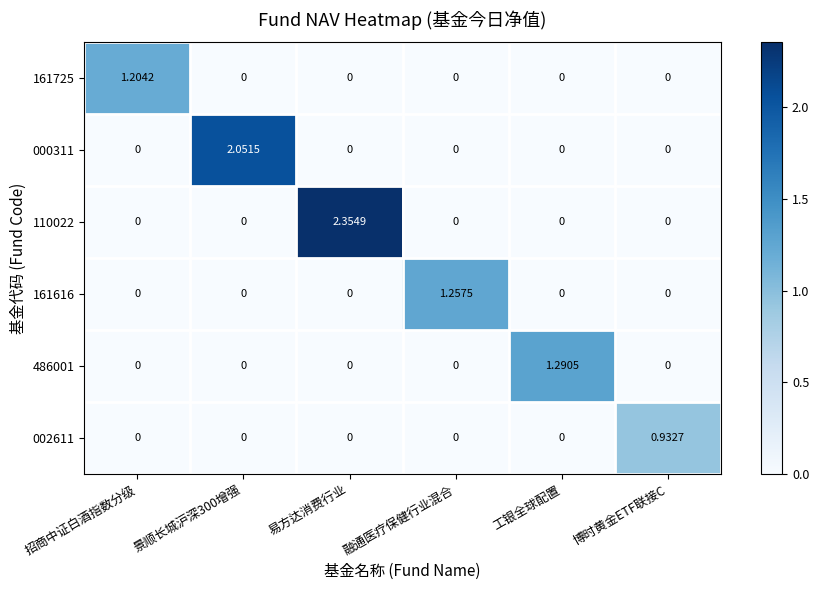

Which series has the widest spread of values?

110022